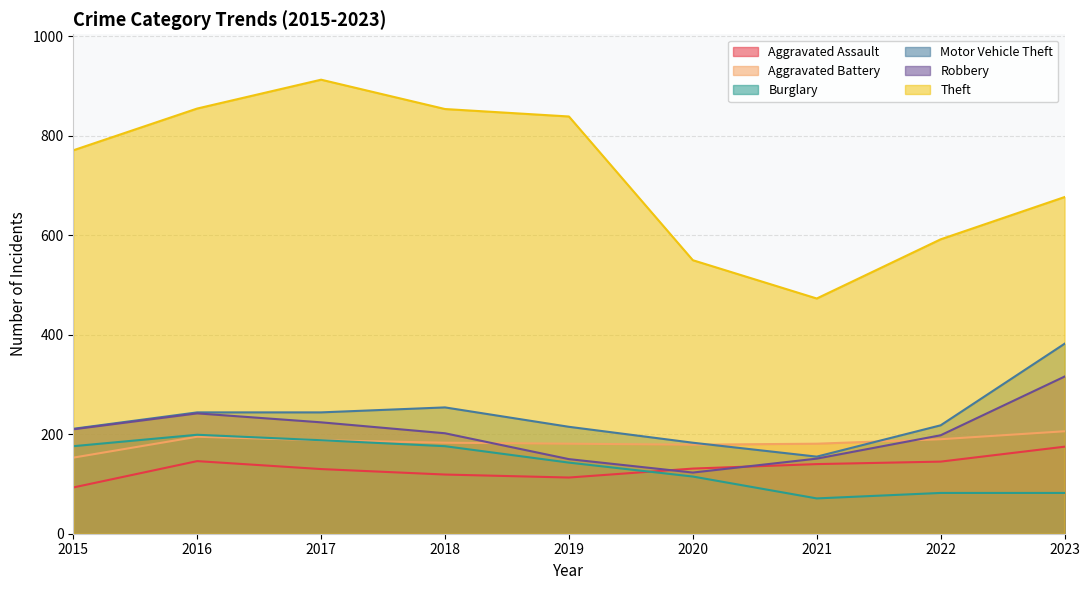

Where is Burglary nearest to the value 135?

2019